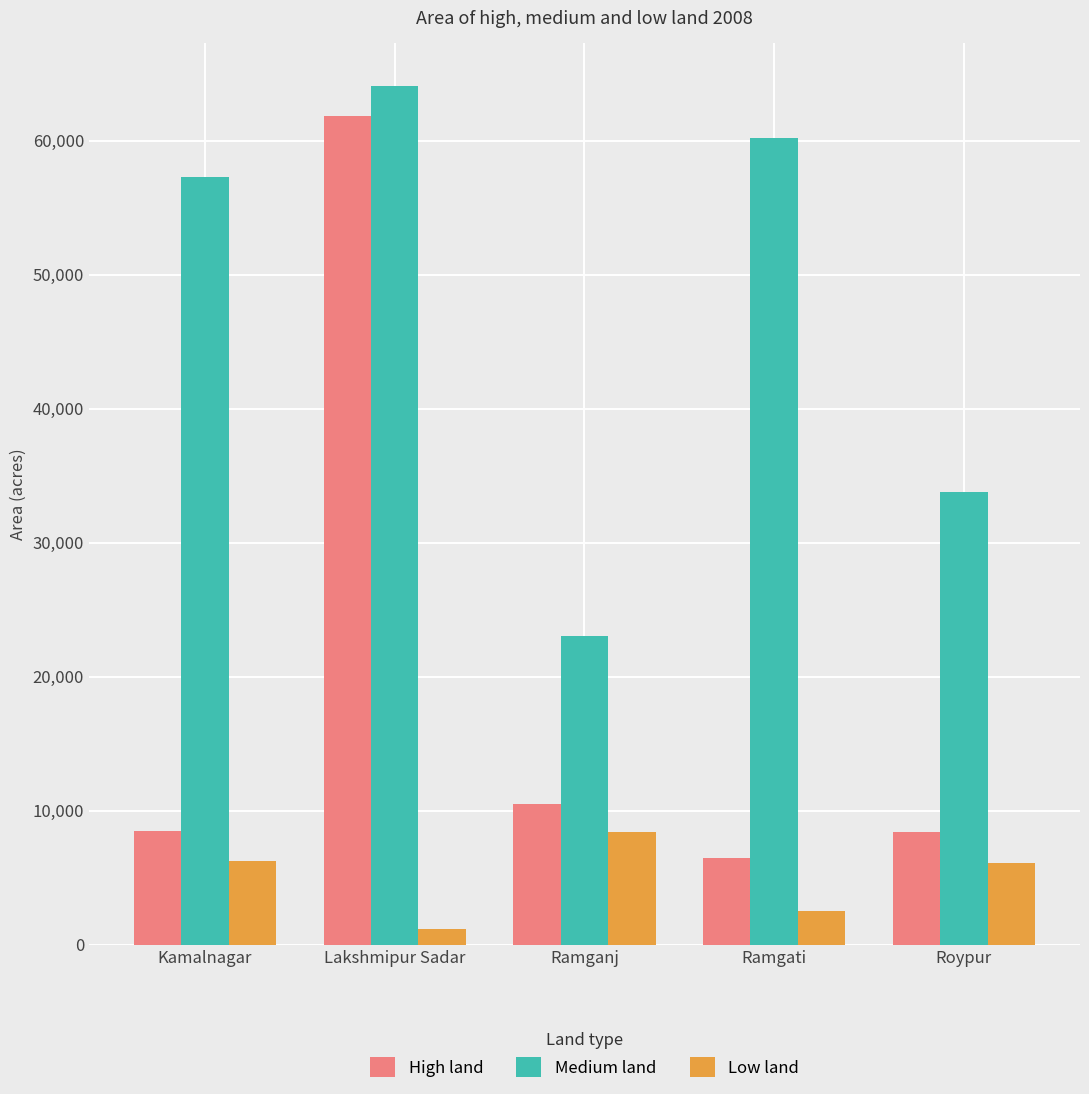

What are all the series names shown in the legend?

High land, Medium land, Low land